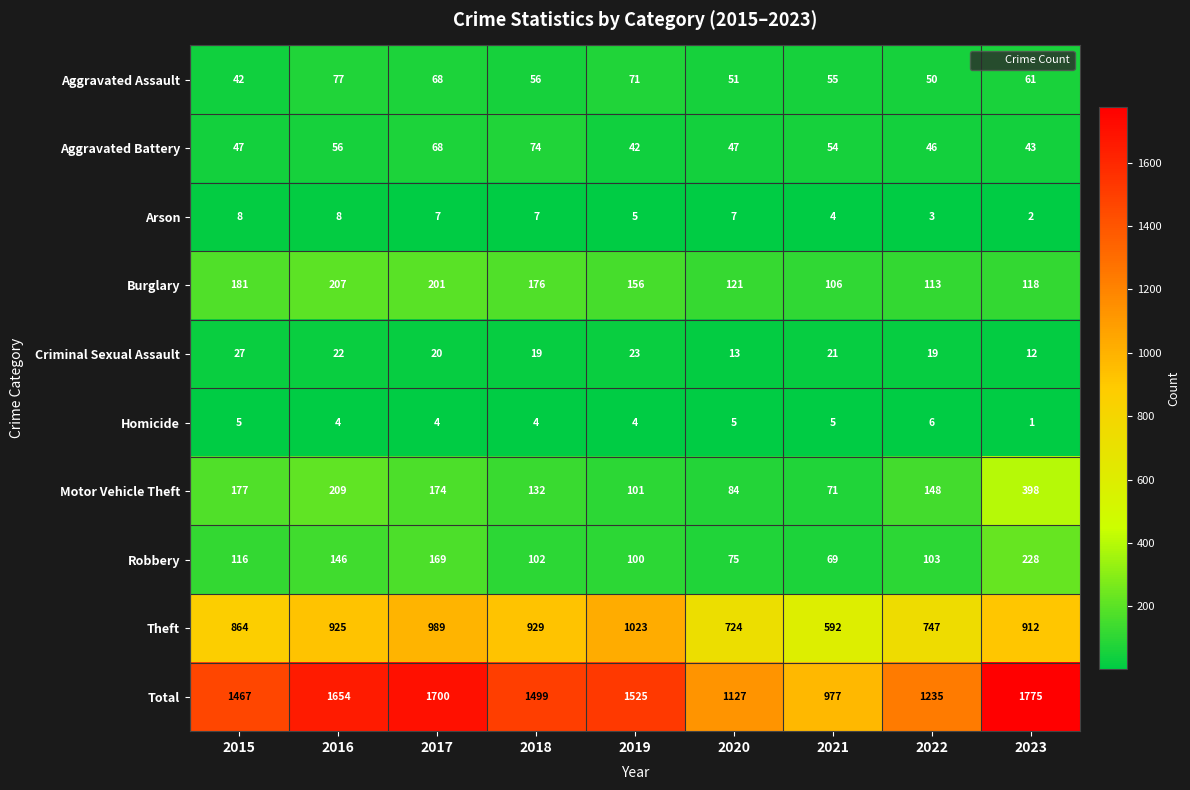

Which series has the largest total across all categories?

Total